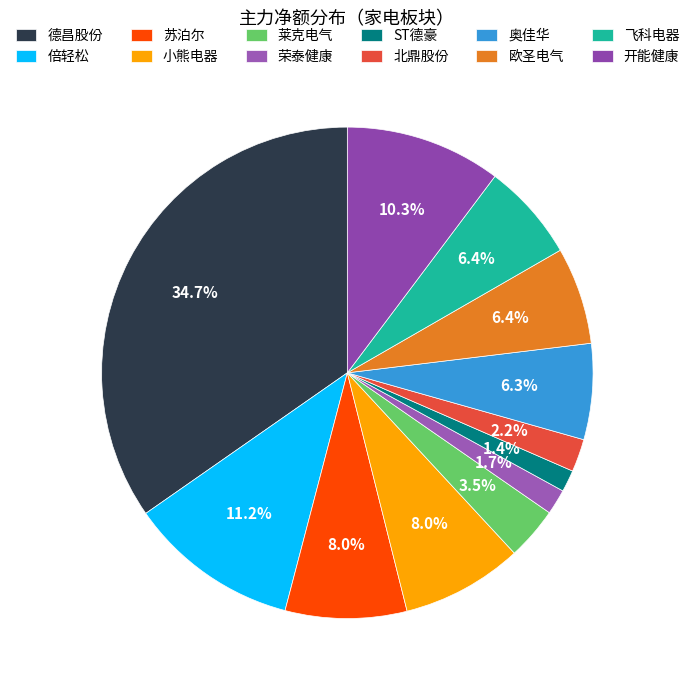

Which has a higher value, 开能健康 or 奥佳华?

开能健康